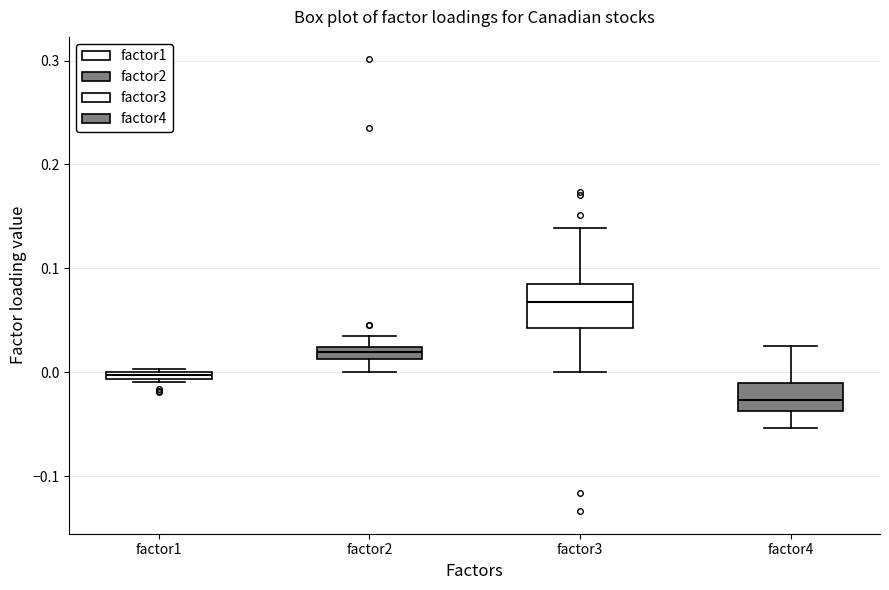

Comparing the boxes themselves (not the whiskers), which one is the tallest?

factor3